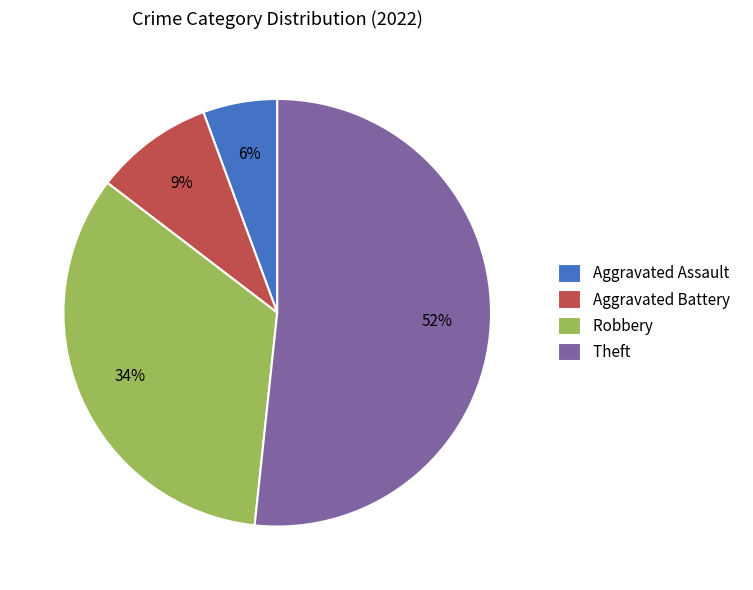

Is the sum of Aggravated Assault and Robbery greater than half?

No